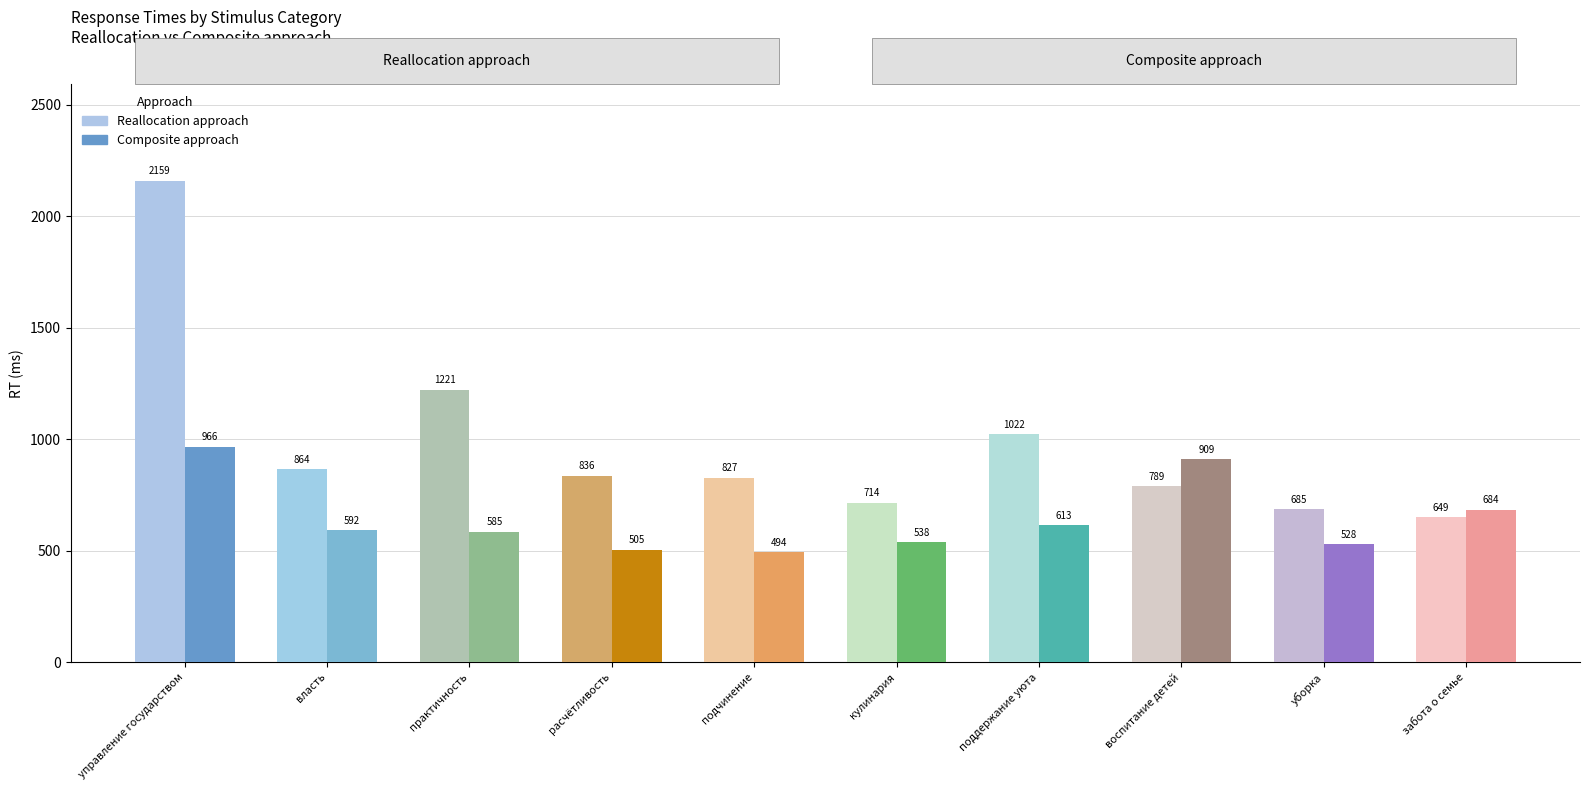

Reading left to right, extract all data points from this chart.

Reallocation: 2159	864	1221	836	827	714	1022	789	685	649
Composite: 966	592	585	505	494	538	613	909	528	684